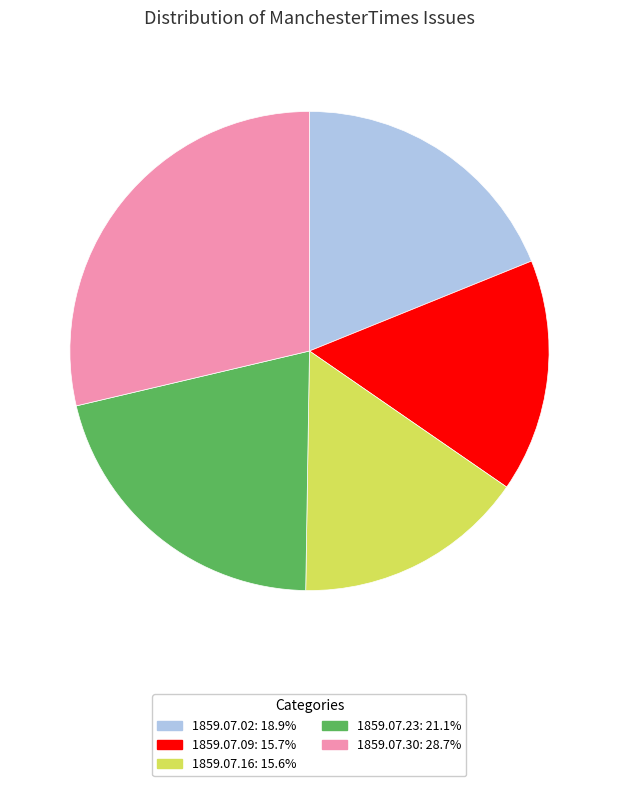

Does any single category account for the majority?

No